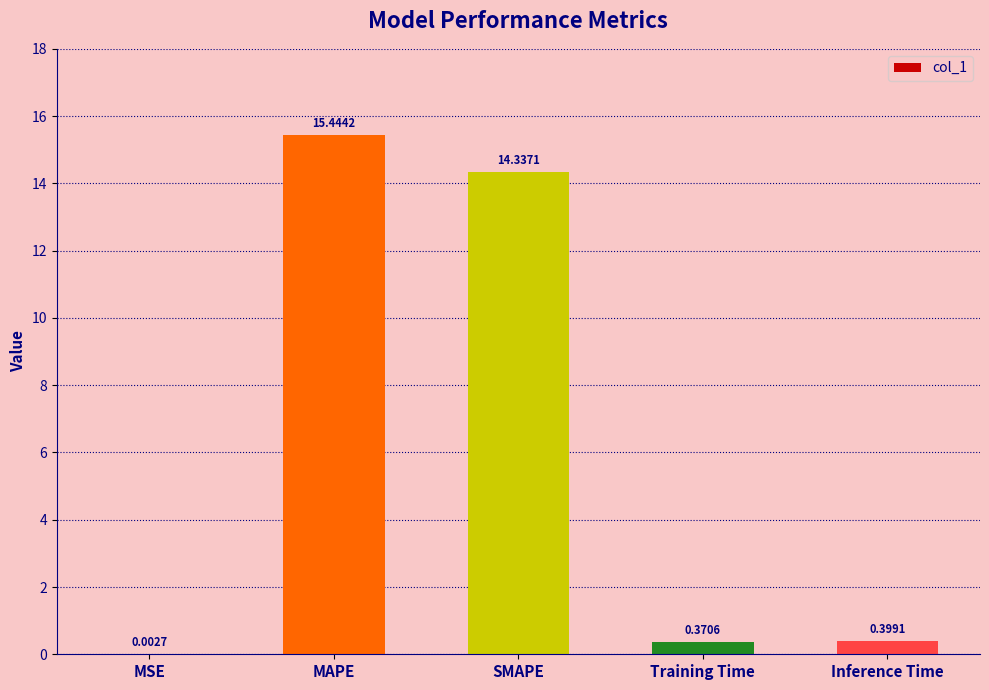

What is the sum of all values?

30.6